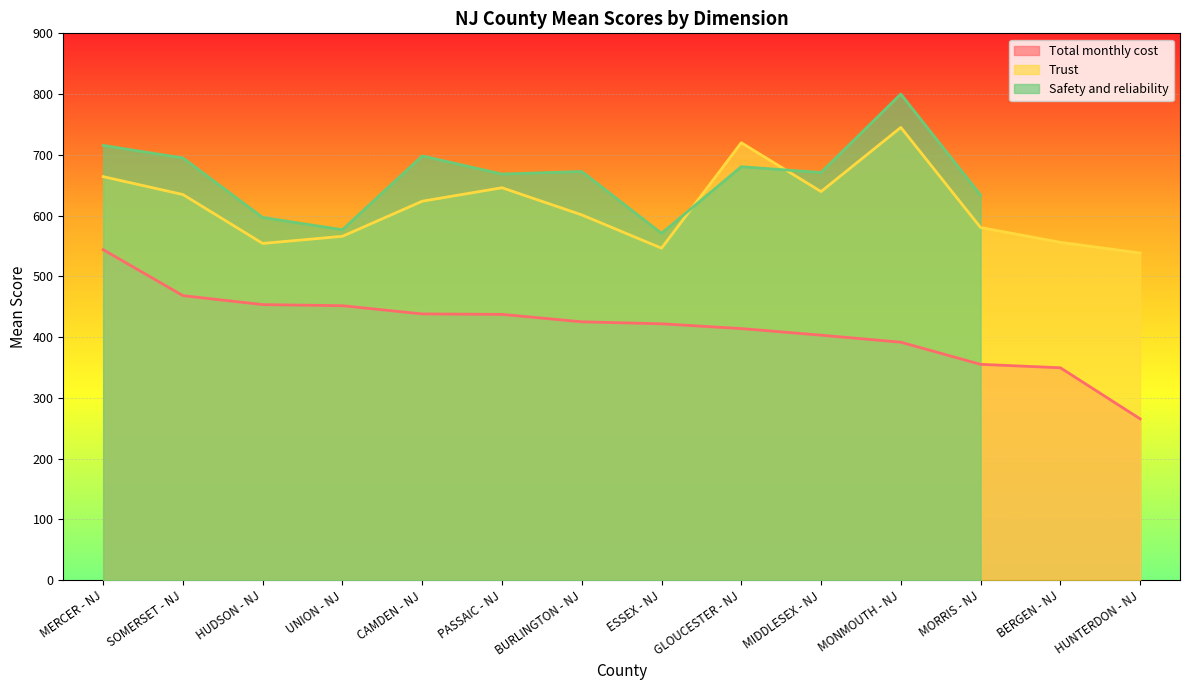

The value of Total monthly cost at SOMERSET - NJ is 210.8. True or false?

False